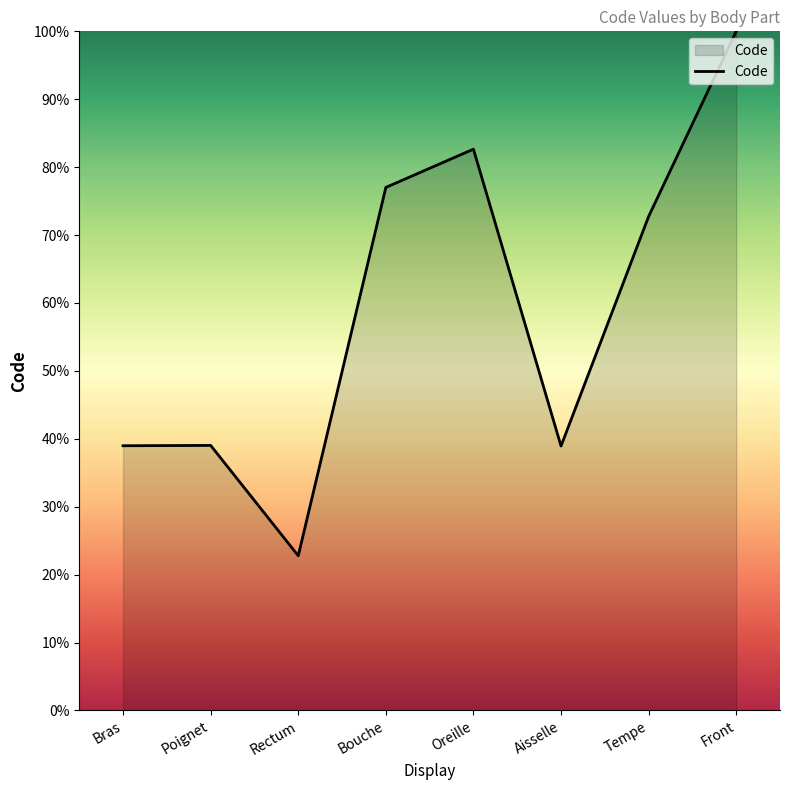

At which category does the chart reach its peak across all series?

Front